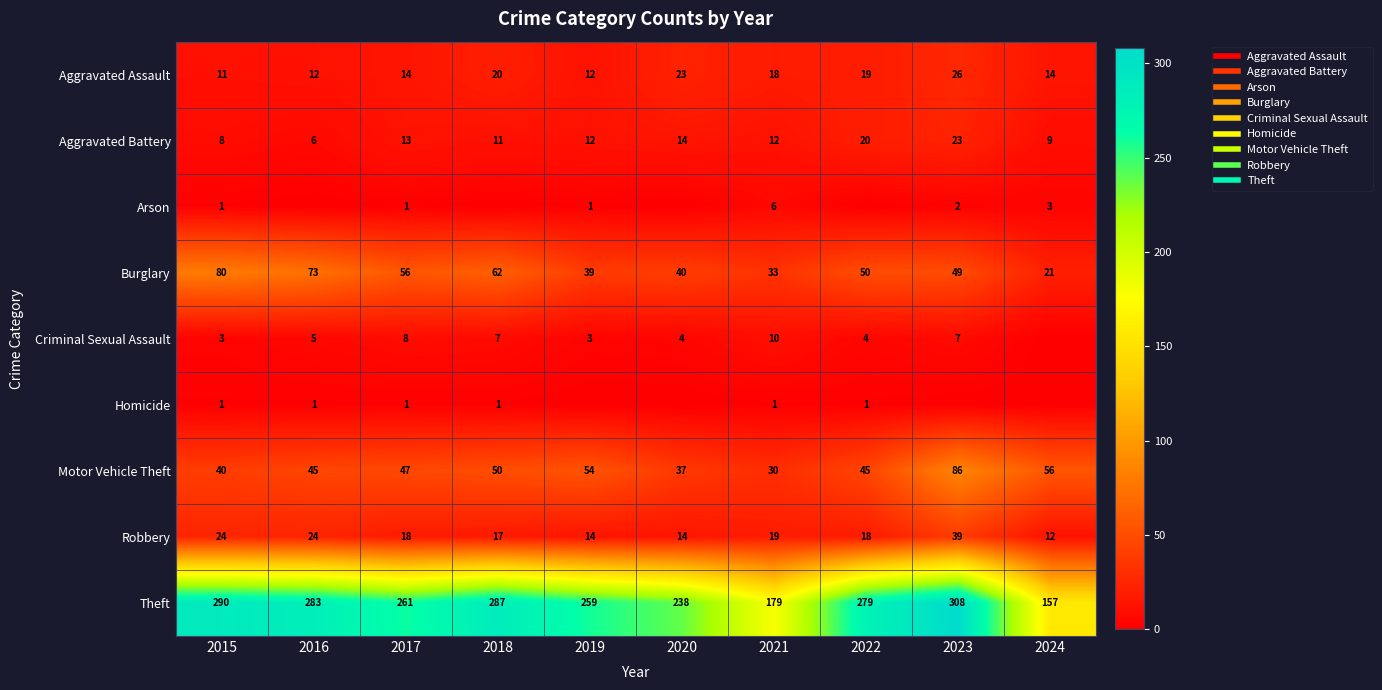

At 2017, list the series in order from largest to smallest.

Theft, Burglary, Motor Vehicle Theft, Robbery, Aggravated Assault, Aggravated Battery, Criminal Sexual Assault, Arson, Homicide